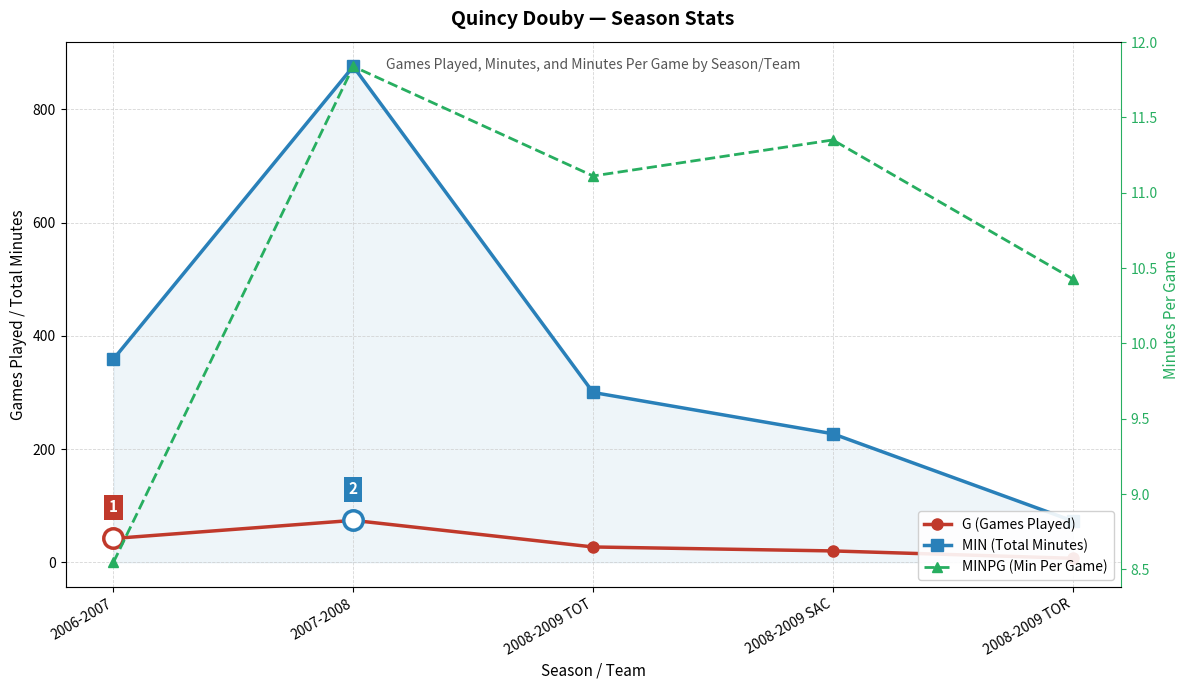

What is the maximum value for MIN (Total Minutes)?

876.0